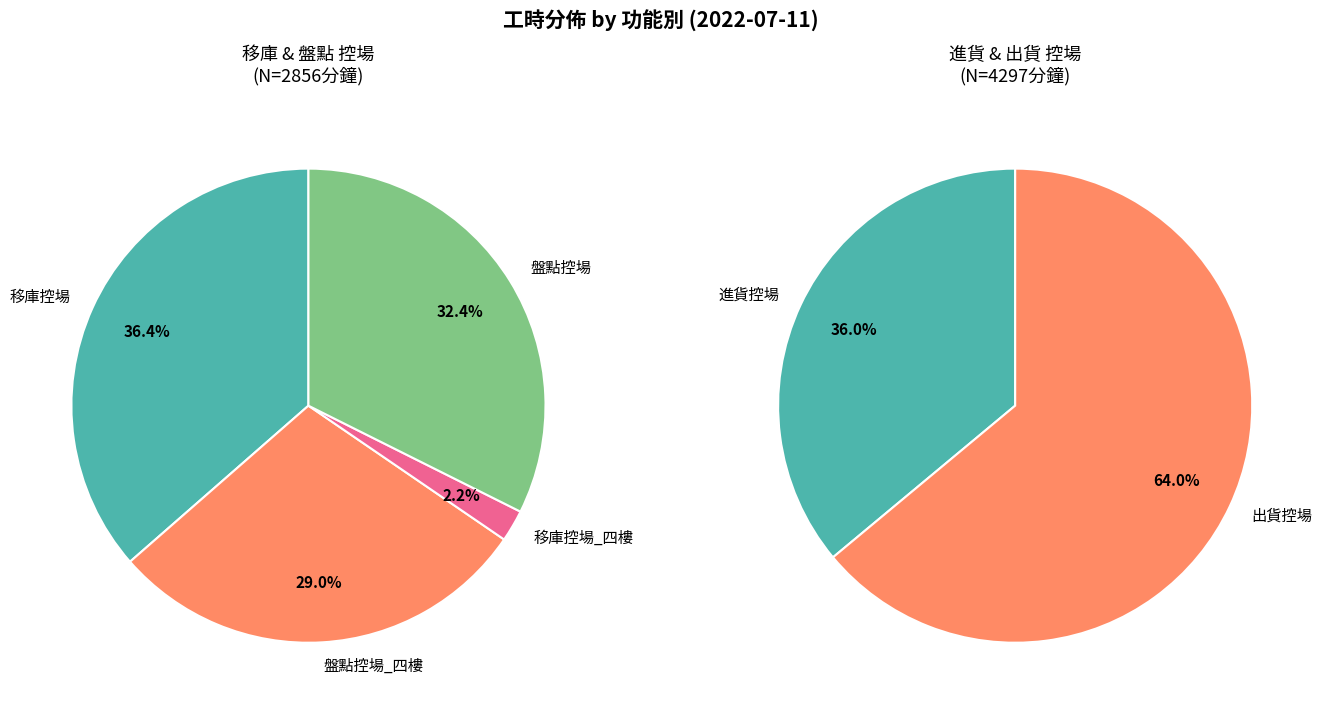

What is the smallest slice in the pie chart?

移庫控場_四樓